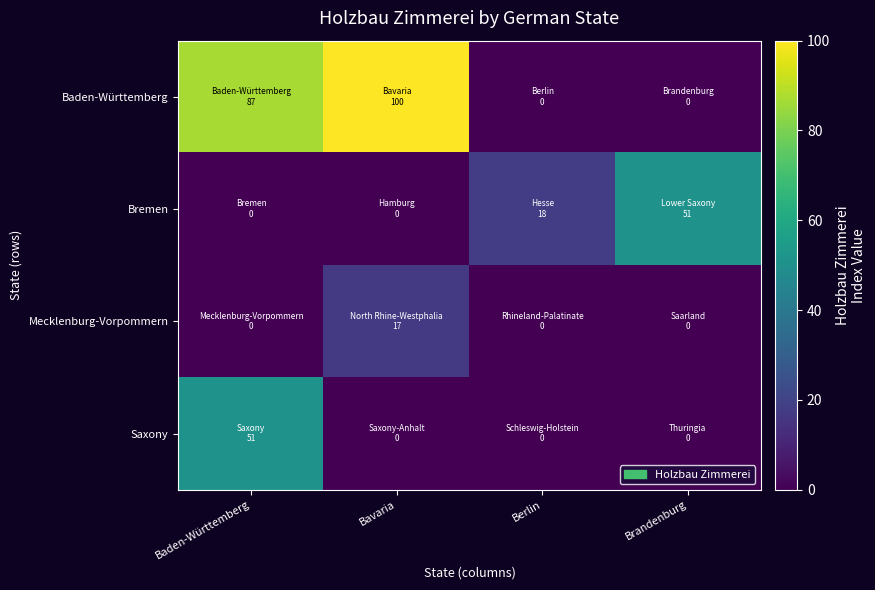

At which category is the sum across all series the highest?

Baden-Württemberg